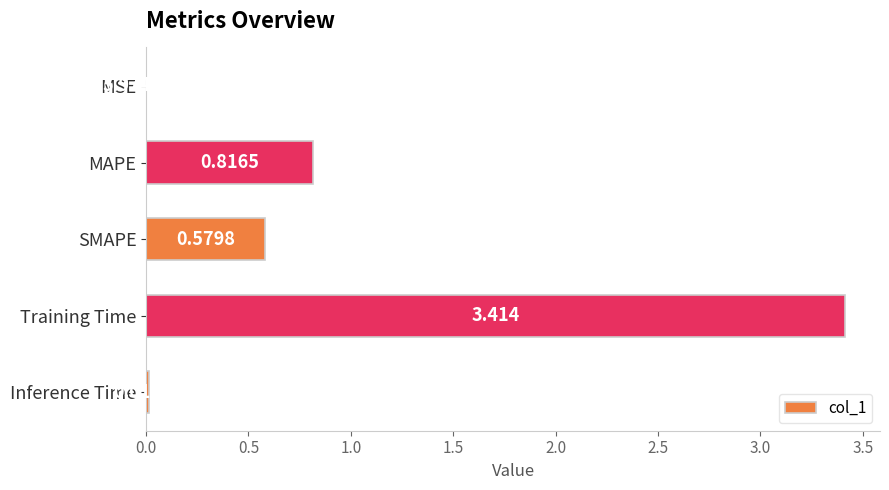

Where is the data nearest to the value 1?

MAPE